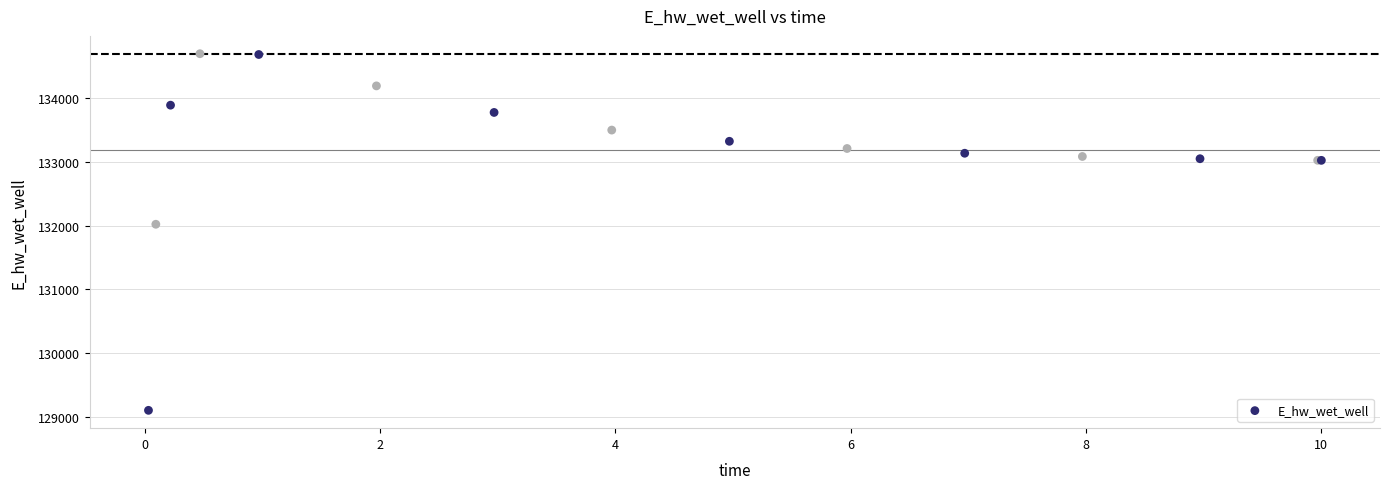

What Y value in the scatter plot is closest to 131900?

132022.3